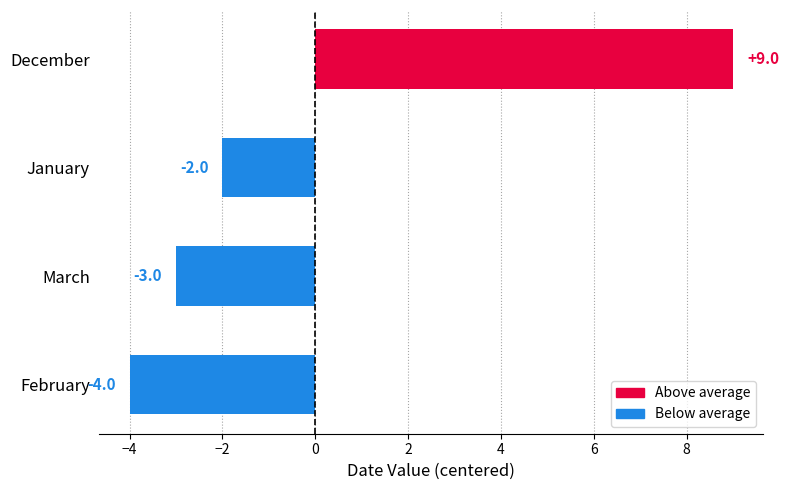

What is the change in value from March to December?

+12